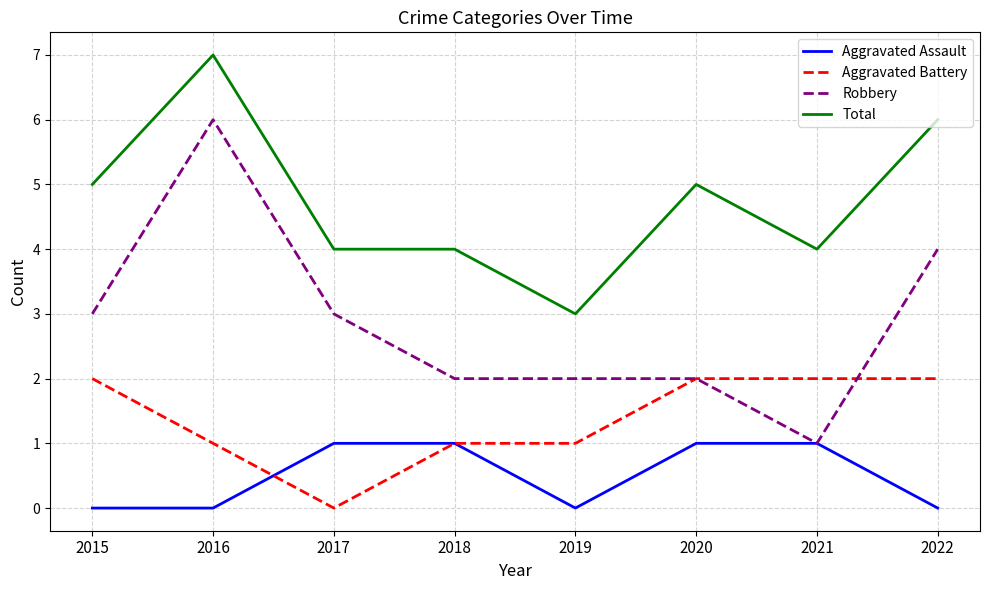

At which category is the sum across all series the highest?

2016